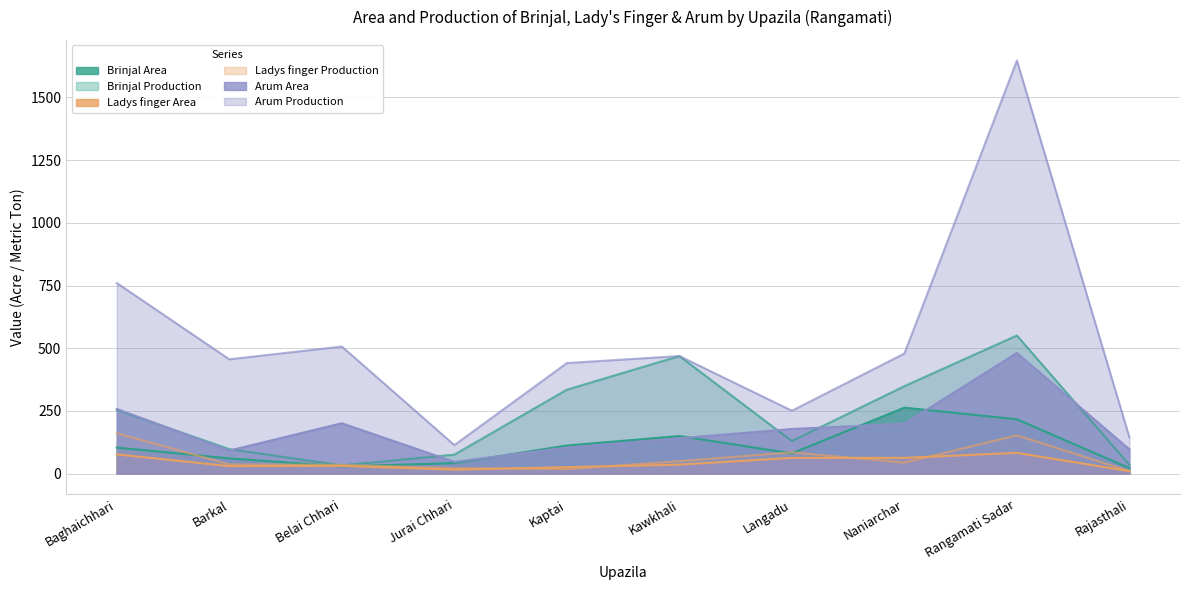

At which label is Arum Area closest to 264?

Baghaichhari